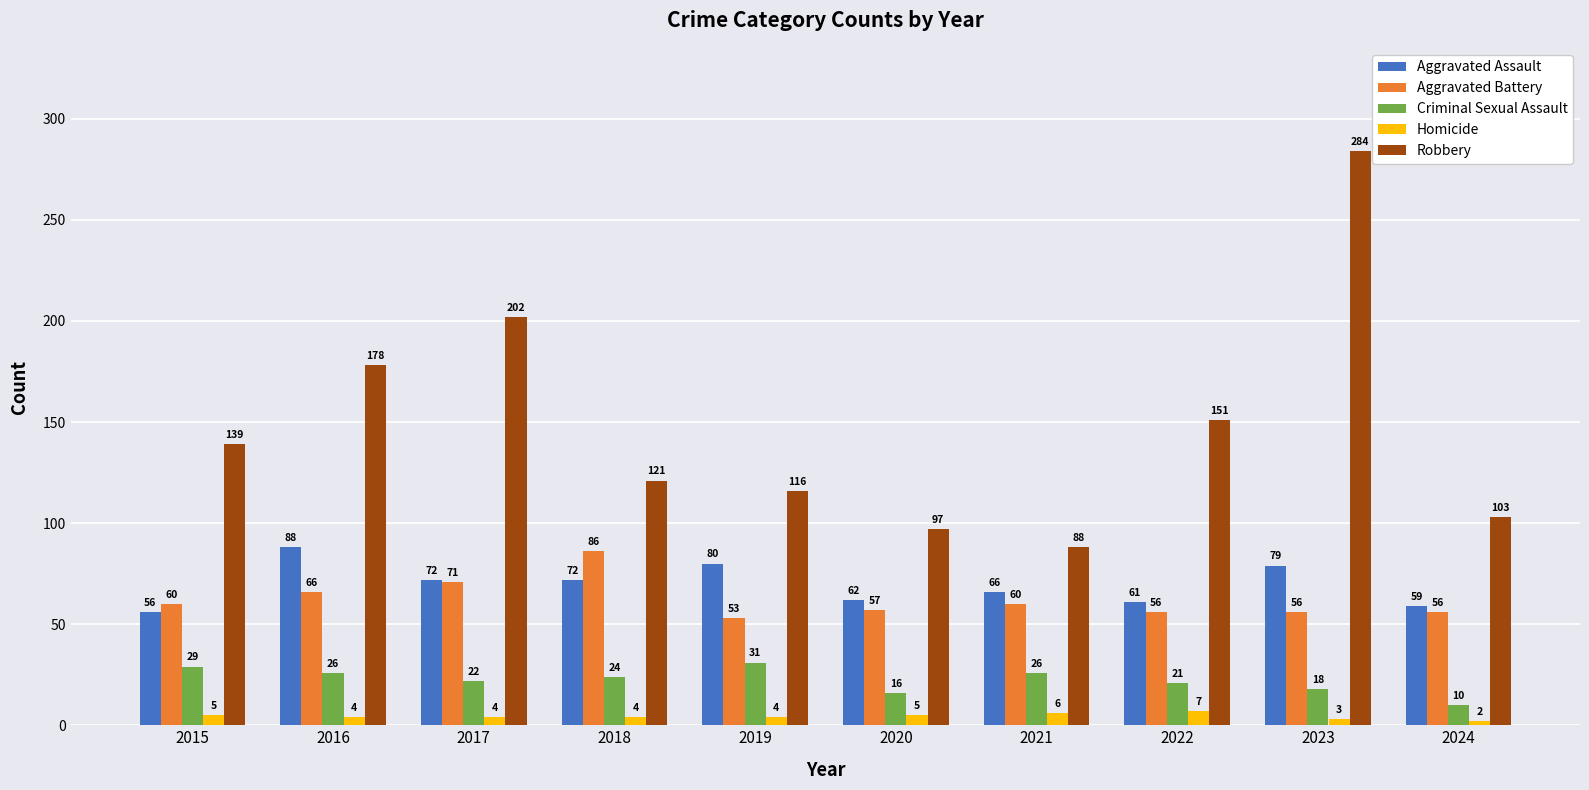

How many values in the Homicide series are below 4?

2